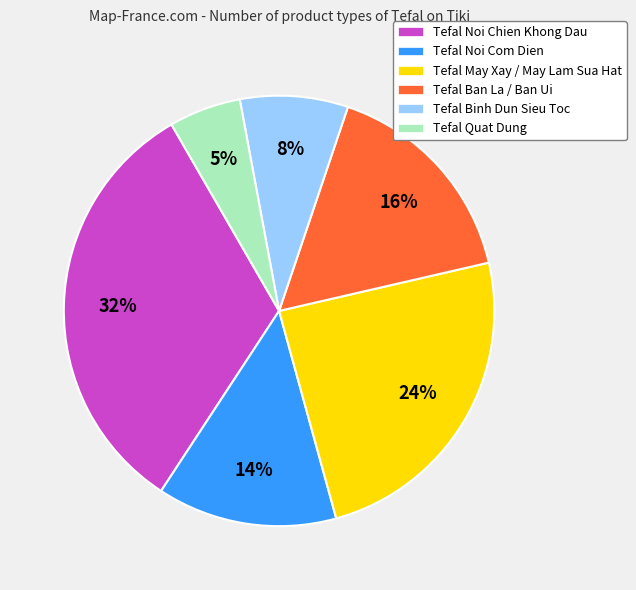

To the nearest percent, what is the combined percentage of Tefal Noi Com Dien and Tefal Noi Chien Khong Dau?

46%